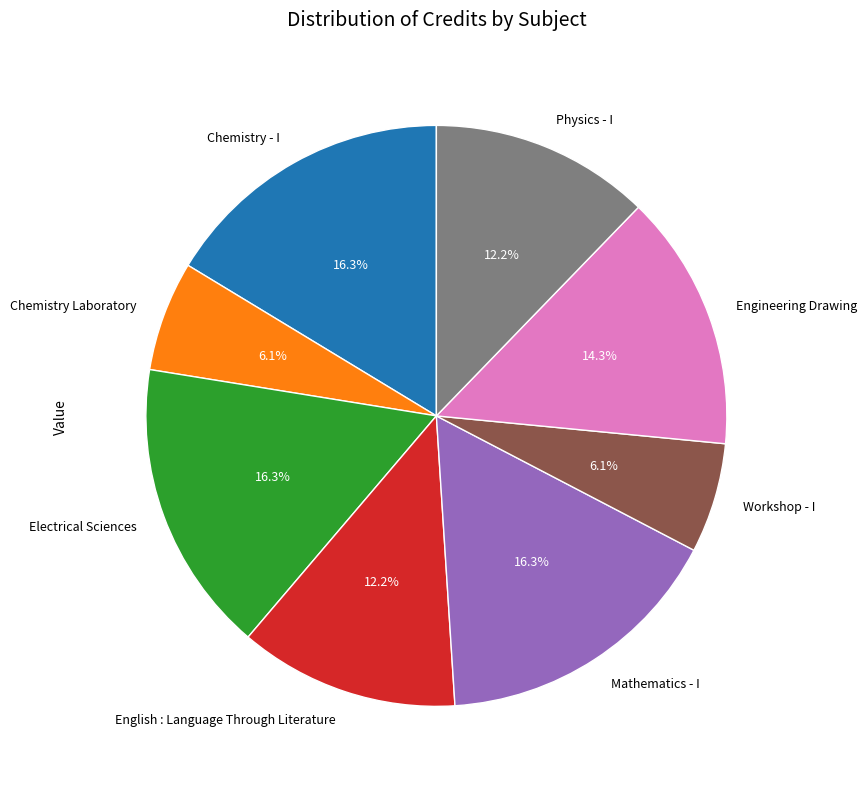

Is it true that Chemistry - I is 25% of the pie?

False